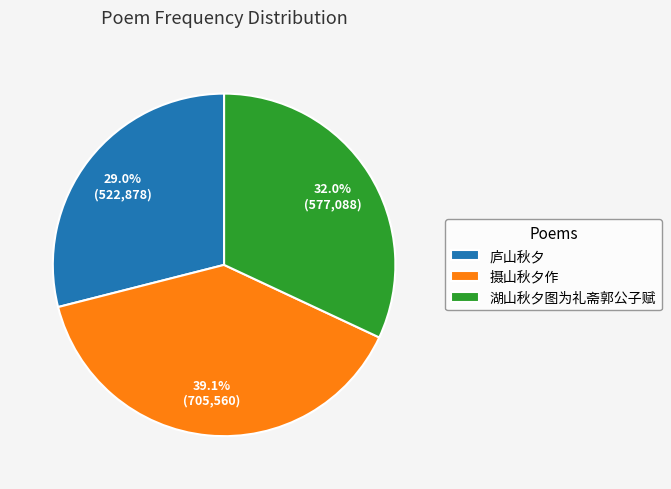

To the nearest percent, what percentage of the pie is 摄山秋夕作?

39%